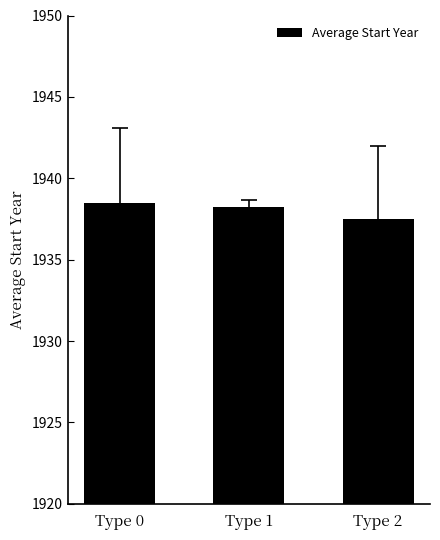

List the labels in order of value, largest first.

Type 0, Type 1, Type 2